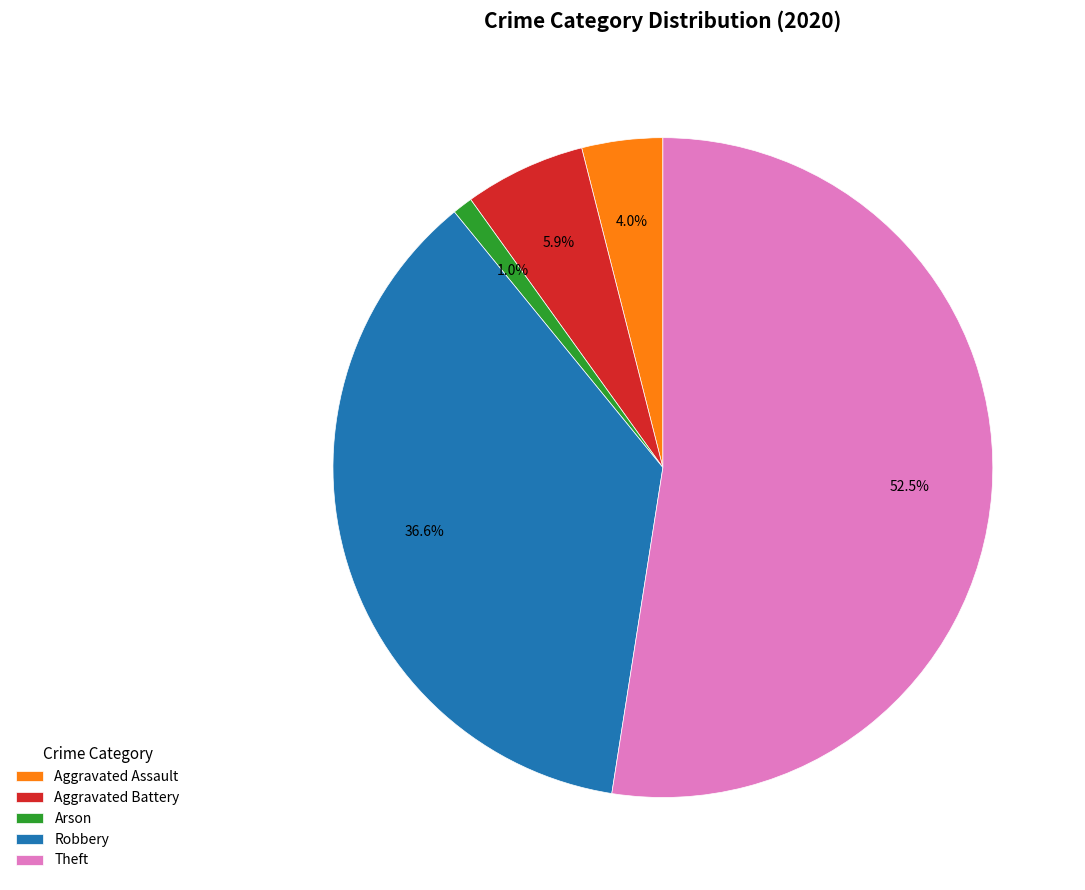

Does Theft represent more than half of the total?

Yes